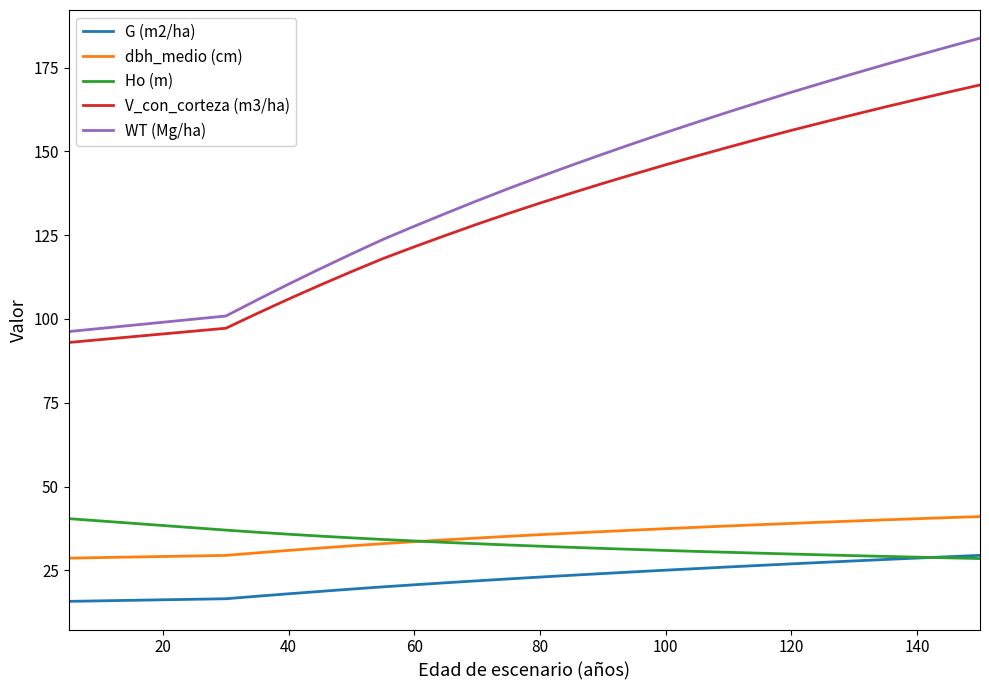

What is the maximum value shown in the chart?

183.8